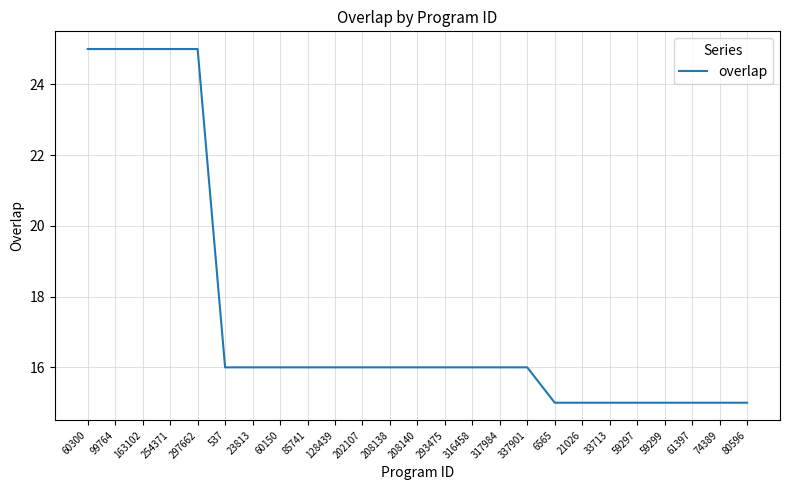

How many values are between 15 and 16?

20